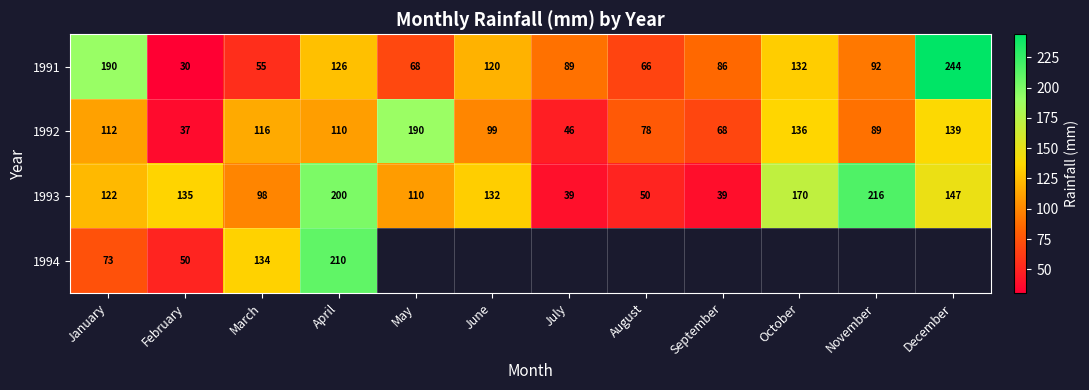

How many data points does each series have?

12